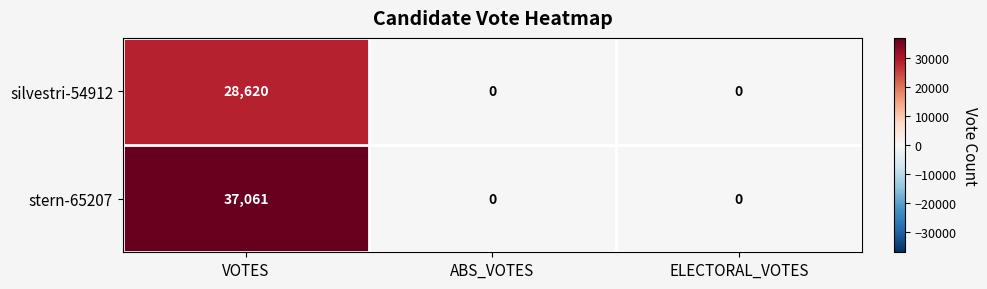

How many data points does each series have?

3